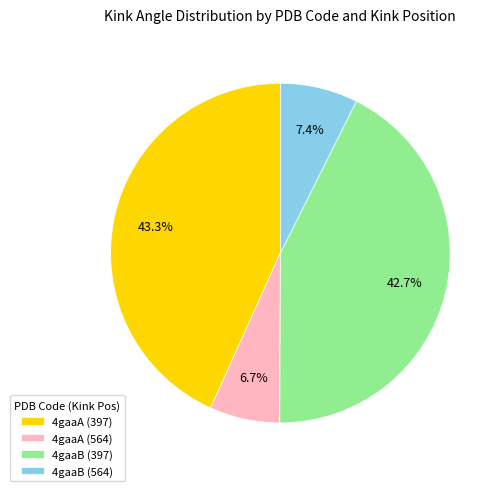

Approximately how many times larger is the value at 4gaaA (564) compared to 4gaaA (397)?

0.2